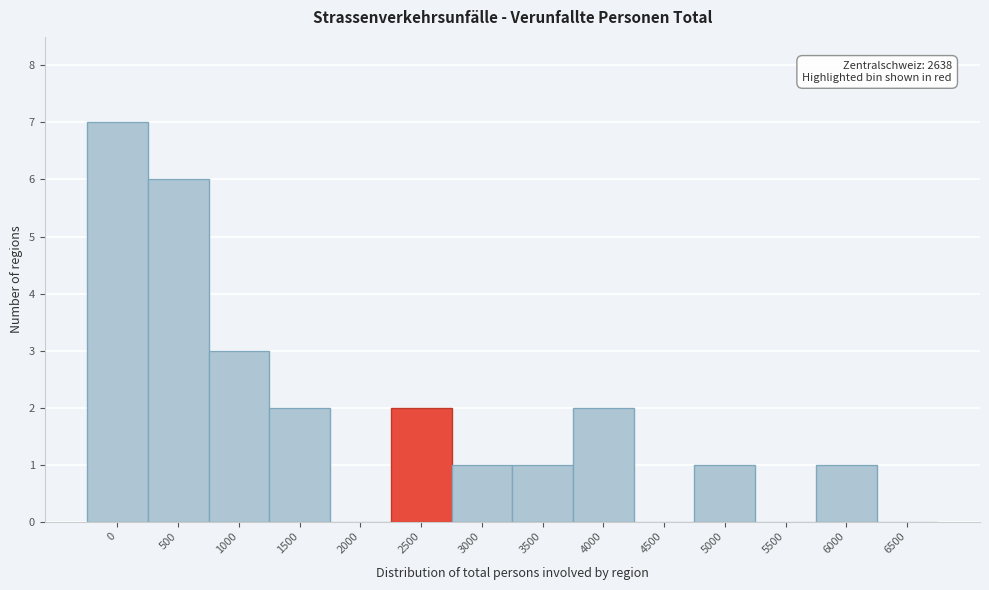

Reading left to right, what are all the values shown in this chart?

0=7	500=6	1000=3	1500=2	2000=0	2500=2	3000=1	3500=1	4000=2	4500=0	5000=1	5500=0	6000=1	6500=0